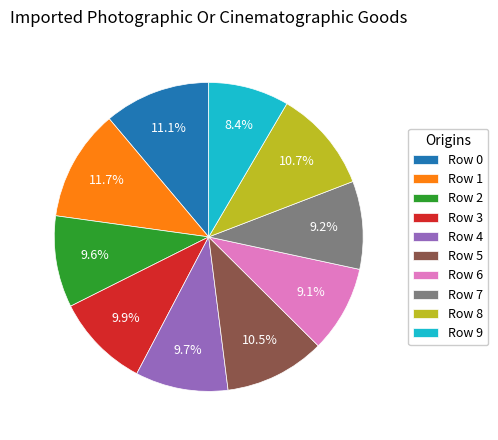

Is the sum of Row 9 and Row 6 greater than half?

No